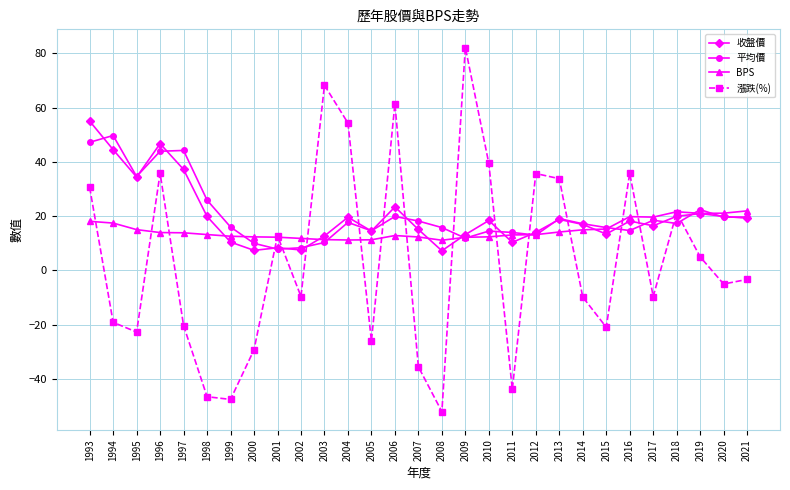

How many lines are shown in the chart?

4